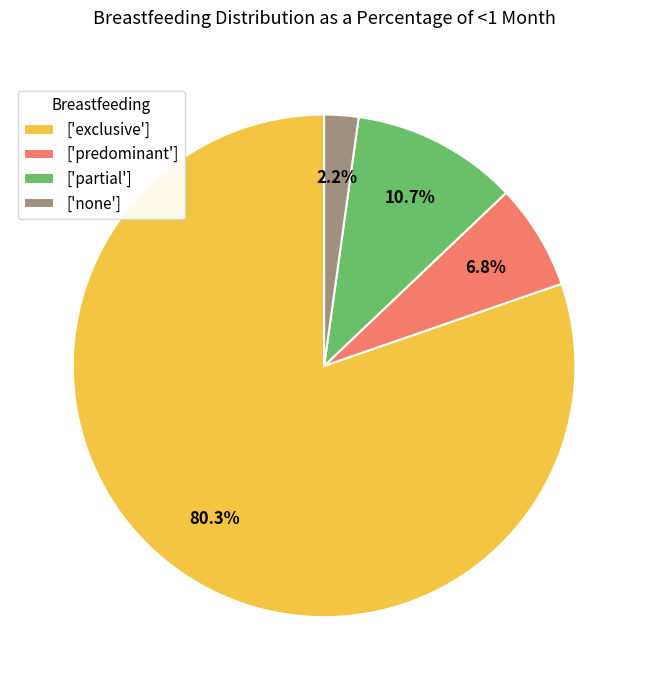

Rank the categories by value from lowest to highest.

['none'], ['predominant'], ['partial'], ['exclusive']